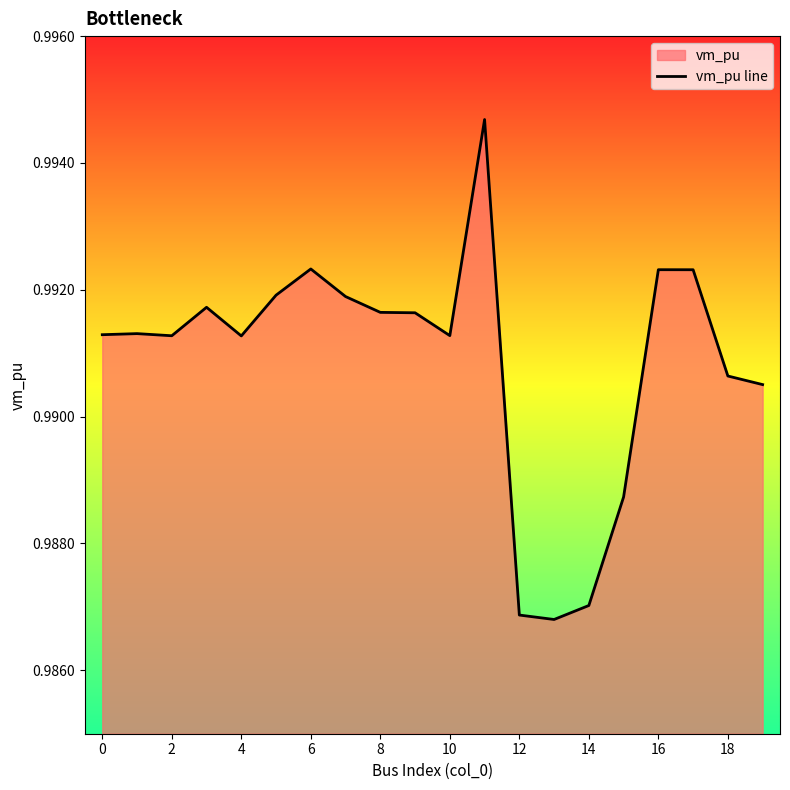

How many interior local valleys (lower than both neighbors) does the data have?

4